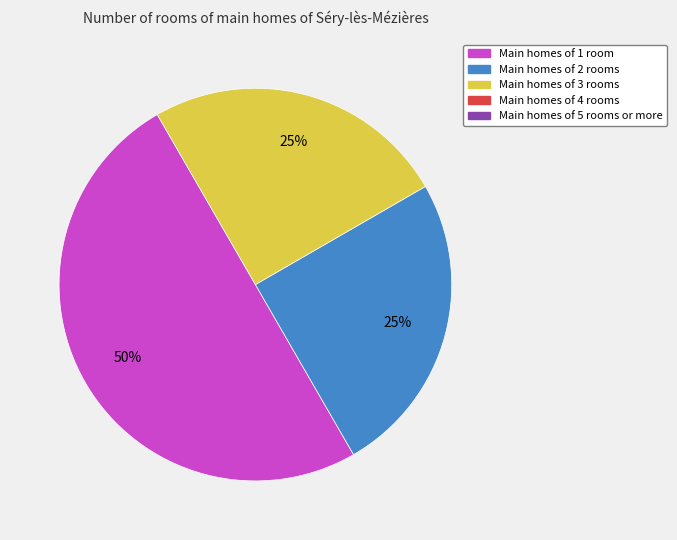

To the nearest percent, what is the average slice percentage?

33%